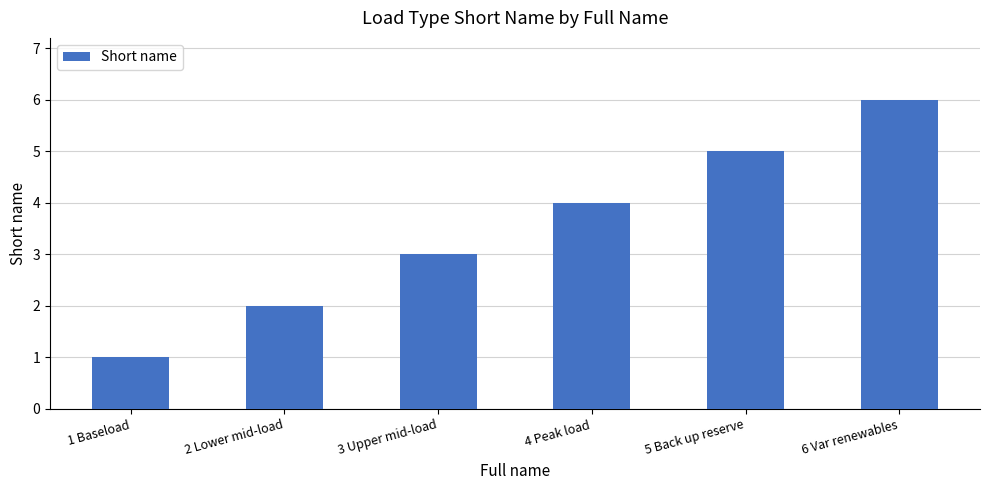

What is the value of the 5th bar from the left?

5